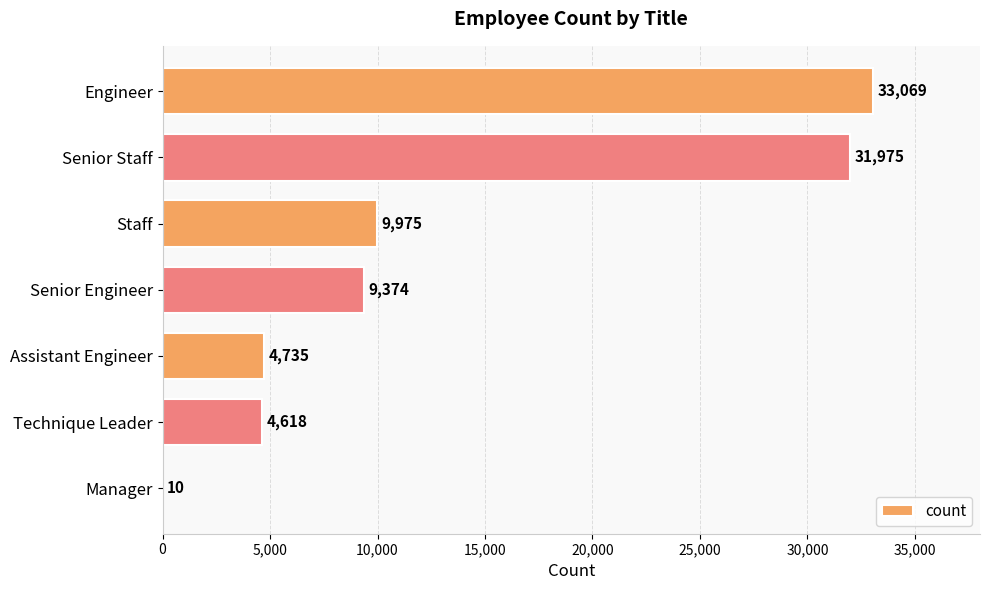

What is the sum of all values?

93756